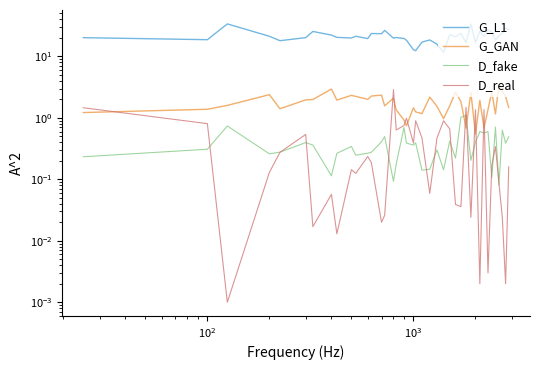

Reading left to right, extract all data points from this chart.

G_L1: 20.2	18.7	33.8	21.3	18.0	20.2	25.5	22.2	20.4	20.0	21.3	19.5	23.6	23.4	26.5	19.8	20.3	19.6	18.3	12.8	12.4	17.1	18.5	15.8	11.6	22.5	21.0	23.6	16.9	33.7	16.8	25.8	21.1	26.9	25.0	18.4	21.7	23.9	29.0	27.6
G_GAN: 1.2	1.4	1.6	2.4	1.4	2.0	2.0	2.9	1.9	2.3	2.2	2.0	2.3	2.3	1.6	2.1	1.4	0.9	0.7	1.5	1.3	1.2	2.2	1.5	1.0	1.6	2.6	1.8	0.7	2.6	0.5	1.9	0.7	1.4	2.7	1.2	3.6	2.8	2.2	1.5
D_fake: 0.2	0.3	0.7	0.3	0.3	0.4	0.4	0.1	0.3	0.3	0.2	0.3	0.3	0.4	0.5	0.1	0.2	0.7	0.4	0.4	0.4	0.1	0.1	0.3	0.1	0.4	0.2	1.0	1.1	0.2	0.4	0.6	0.6	0.6	0.1	0.7	0.1	0.6	0.4	0.5
D_real: 1.5	0.8	0.0	0.1	0.3	0.5	0.0	0.1	0.0	0.1	0.1	0.2	0.2	0.0	0.0	2.9	0.6	0.8	1.0	0.4	0.9	0.5	0.1	0.5	0.9	0.7	0.0	0.0	1.5	0.0	1.4	0.0	1.4	0.0	0.2	0.3	0.1	0.0	0.0	0.2